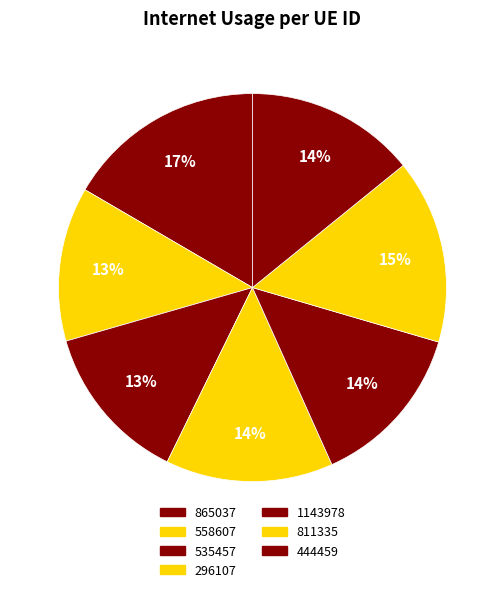

To the nearest percent, what is the combined percentage of 1143978 and 811335?

29%